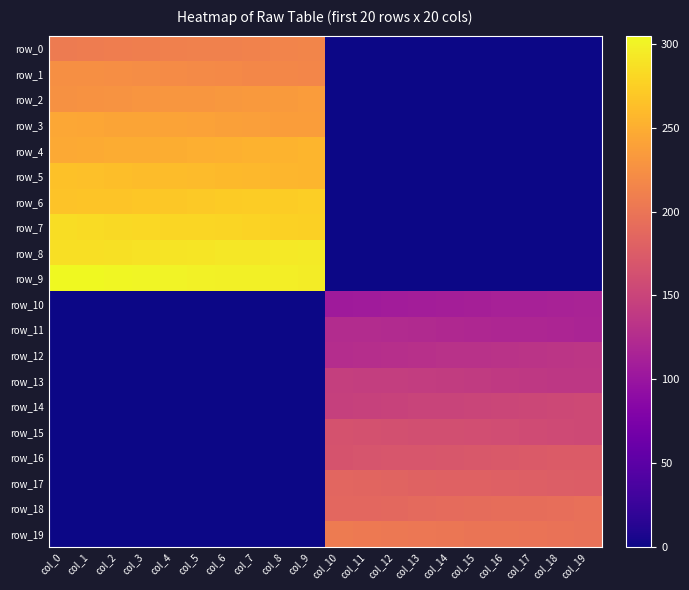

How many series are shown in this chart?

20